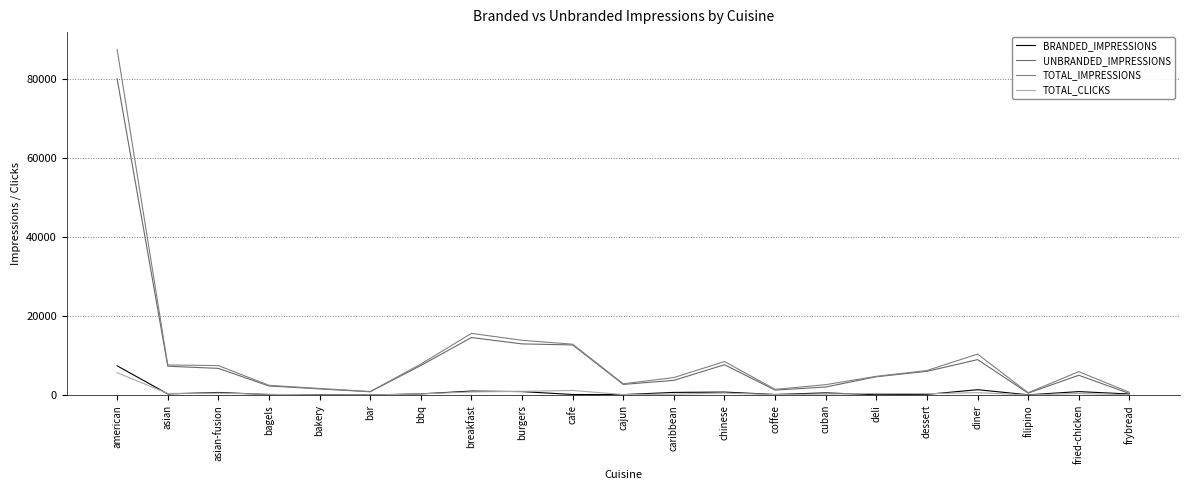

Which label corresponds to the smallest value in the chart?

bar